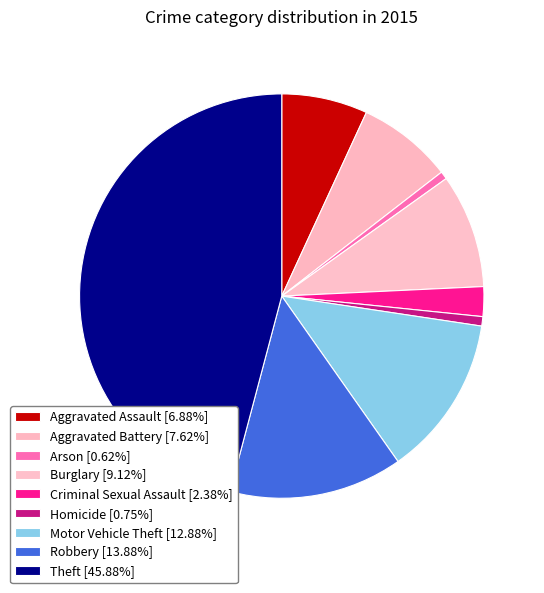

How many segments does this pie chart have?

9